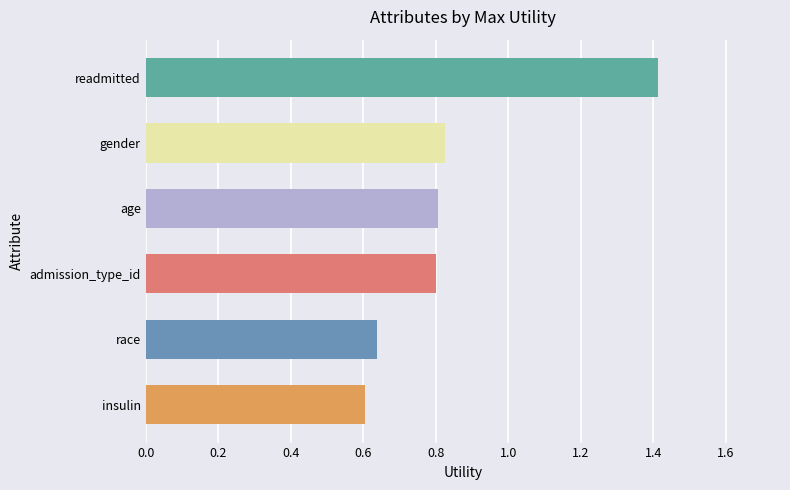

What is the sum of the values at gender and age?

1.6